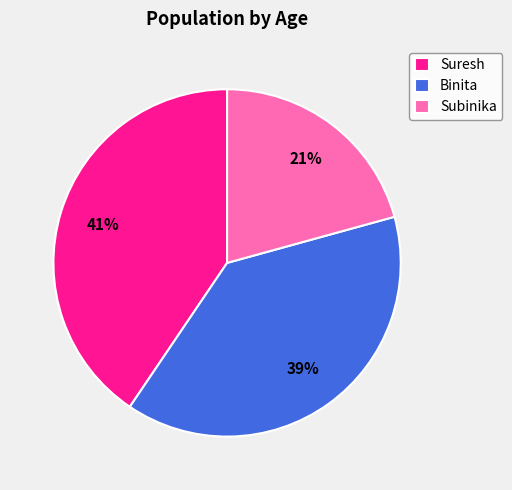

To the nearest percent, what percentage of the pie is Subinika?

21%